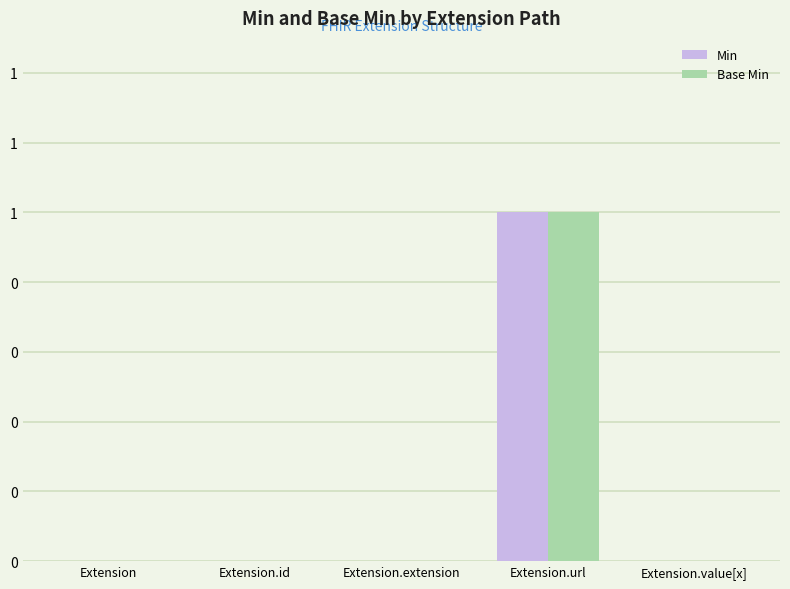

How many Min values are between 0 and 1?

5